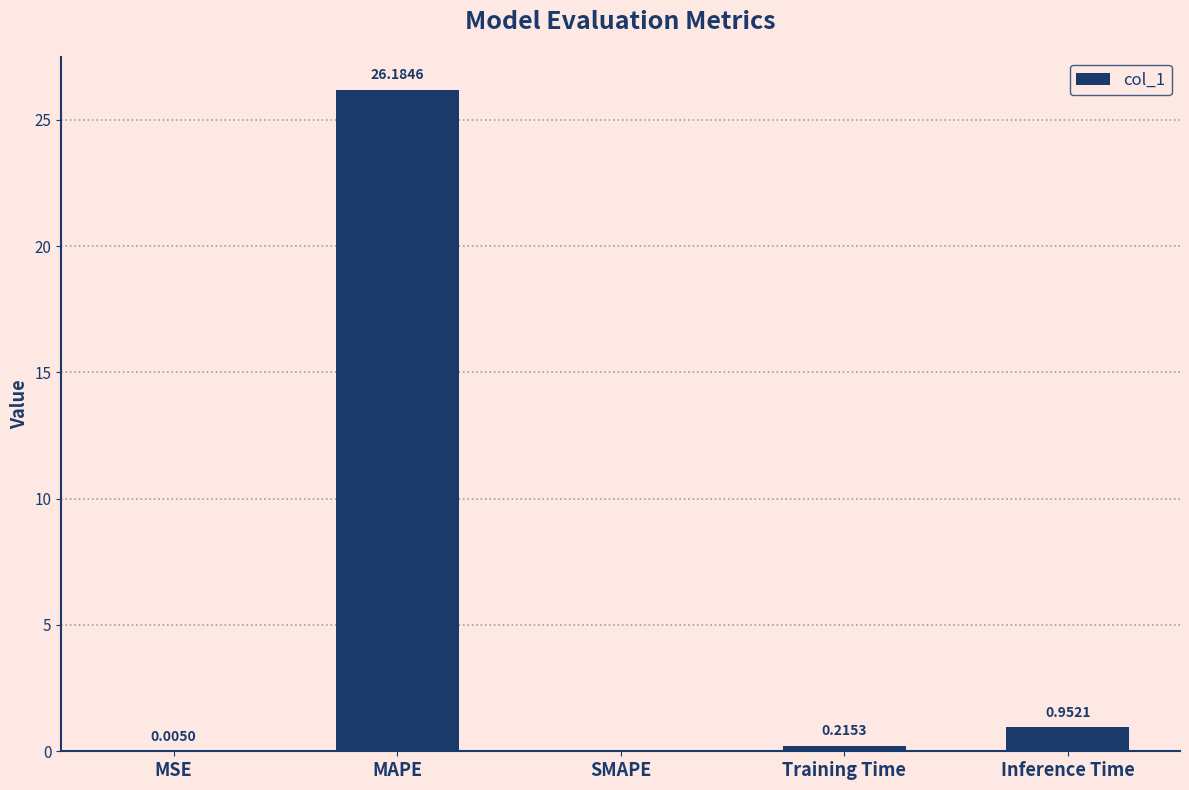

The chart shows a value of 0.0 at SMAPE. True or false?

True